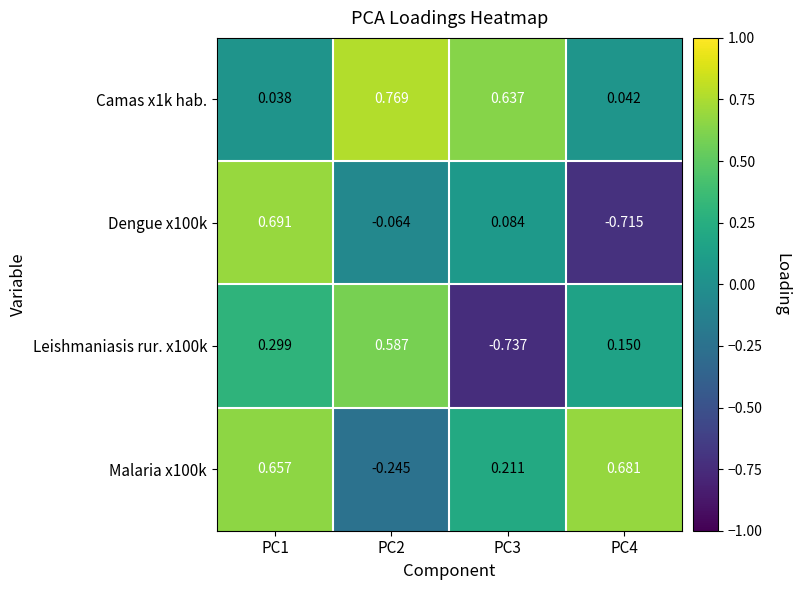

Is the value of Malaria x100k at PC4 greater than the value of Camas x1k hab. at PC3?

Yes